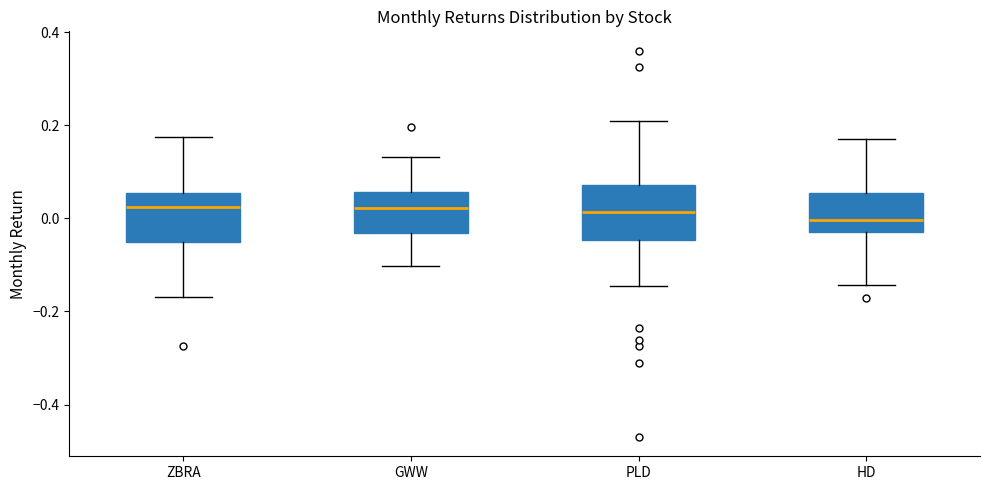

Where does the lower whisker of the box for HD end on the y-axis? The values are not printed on the chart, so give them approximately, as read against the axis.

-0.14